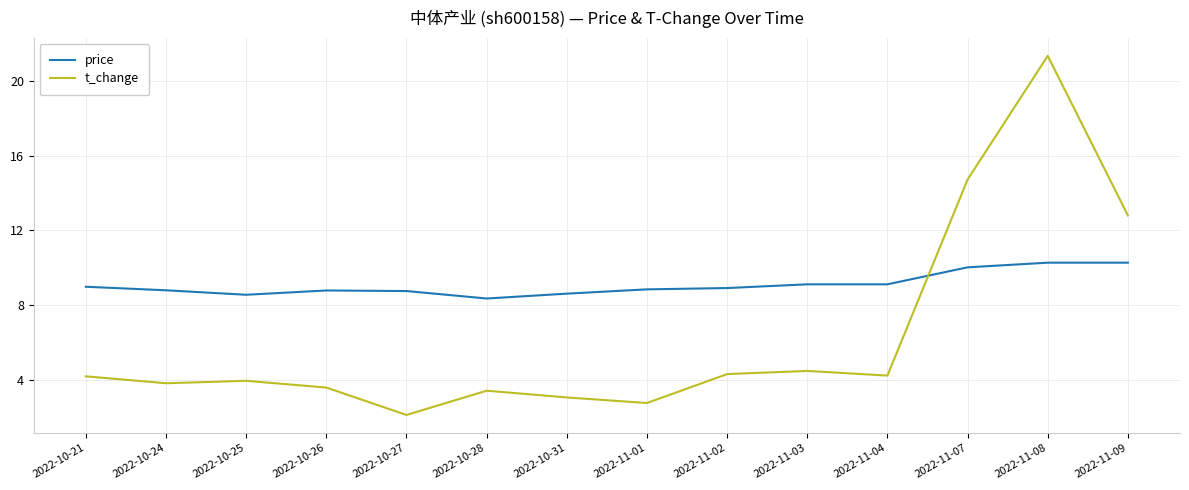

Which series ends up on top after the final intersection of t_change and price?

t_change